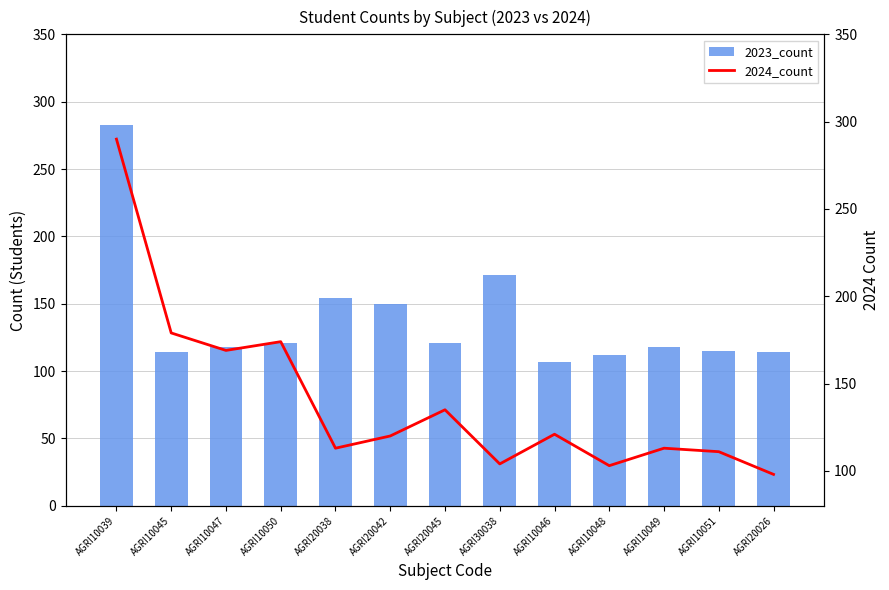

The value of 2023_count at AGRI20045 is 121. True or false?

True